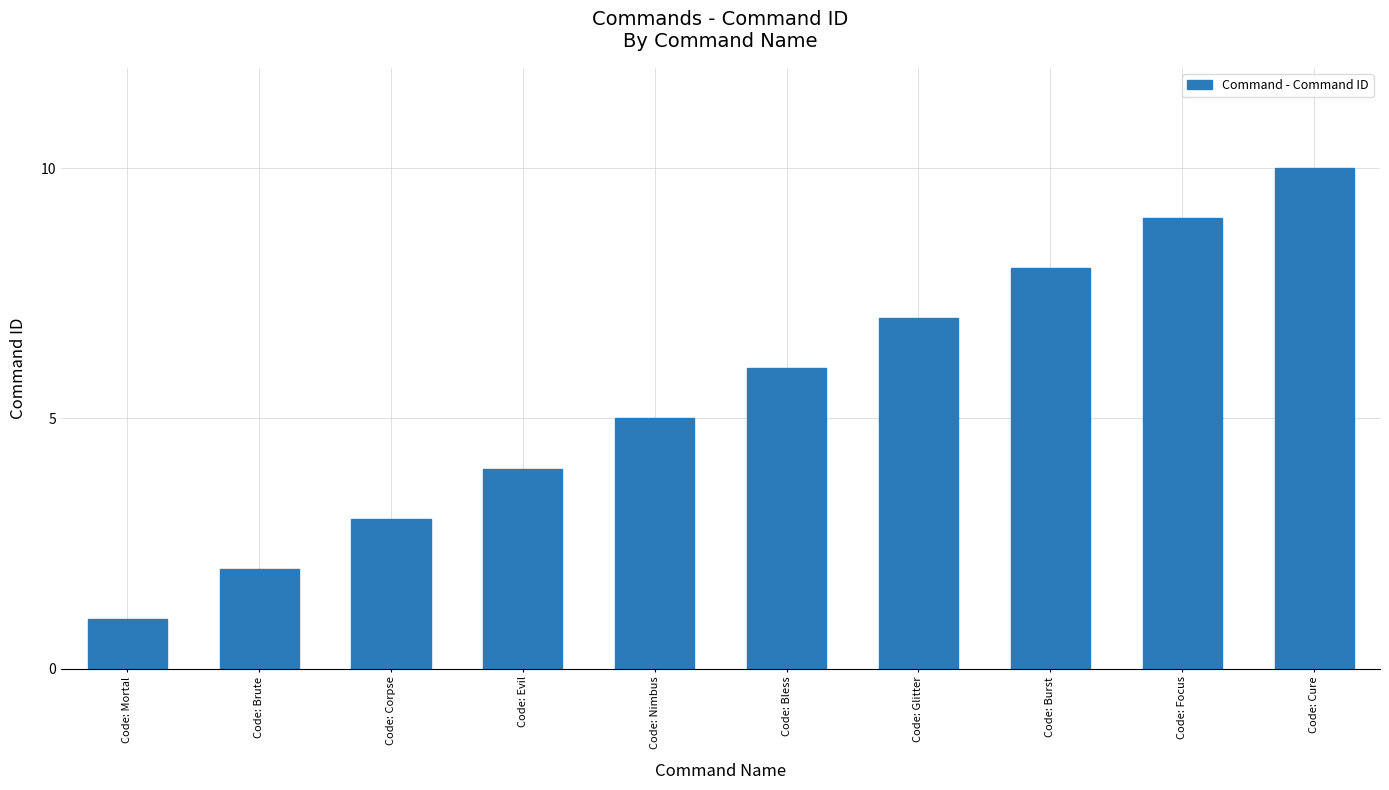

Count the values in the range 3 to 8.

6